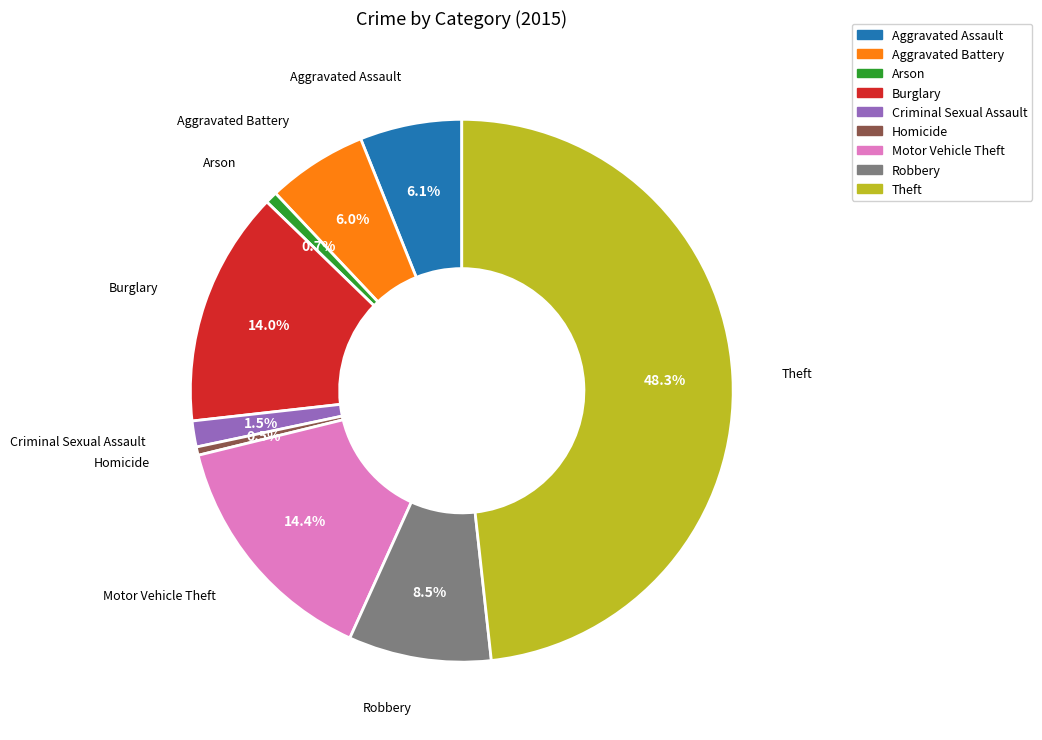

To the nearest percent, what percentage of the pie is Aggravated Battery?

6%